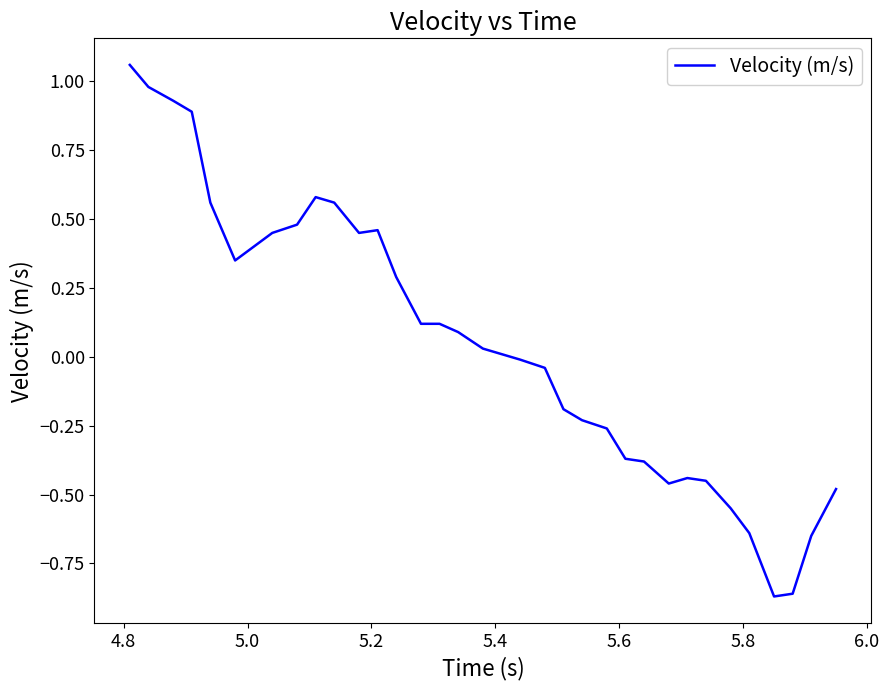

What is the difference between the maximum and minimum values?

1.9